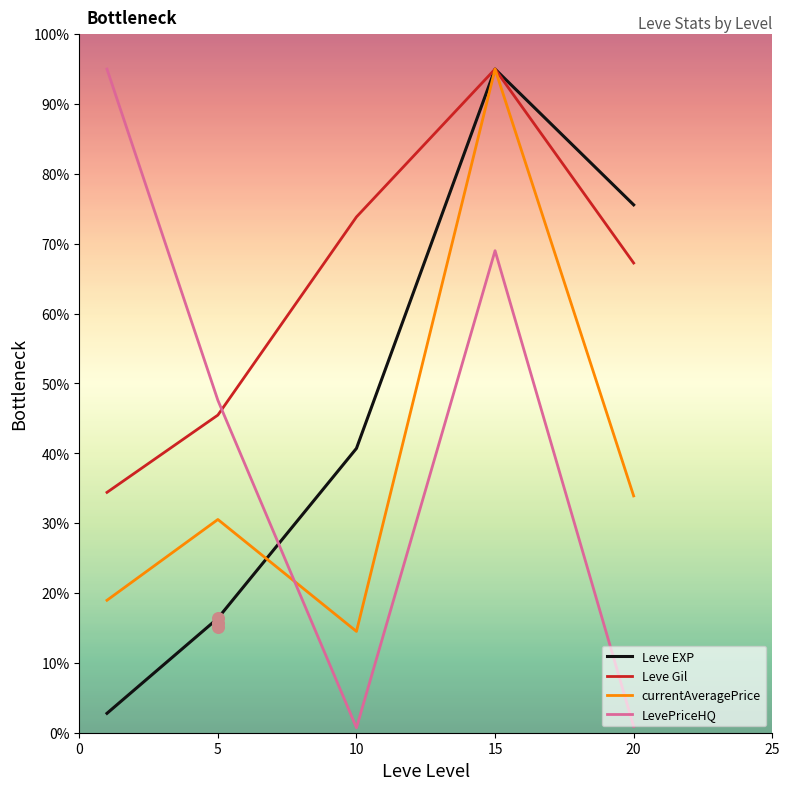

Which series has the widest spread of Y values?

LevePriceHQ